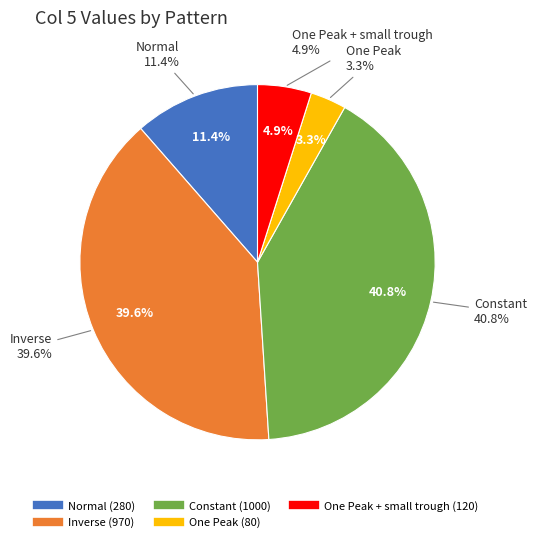

How many segments does this pie chart have?

5